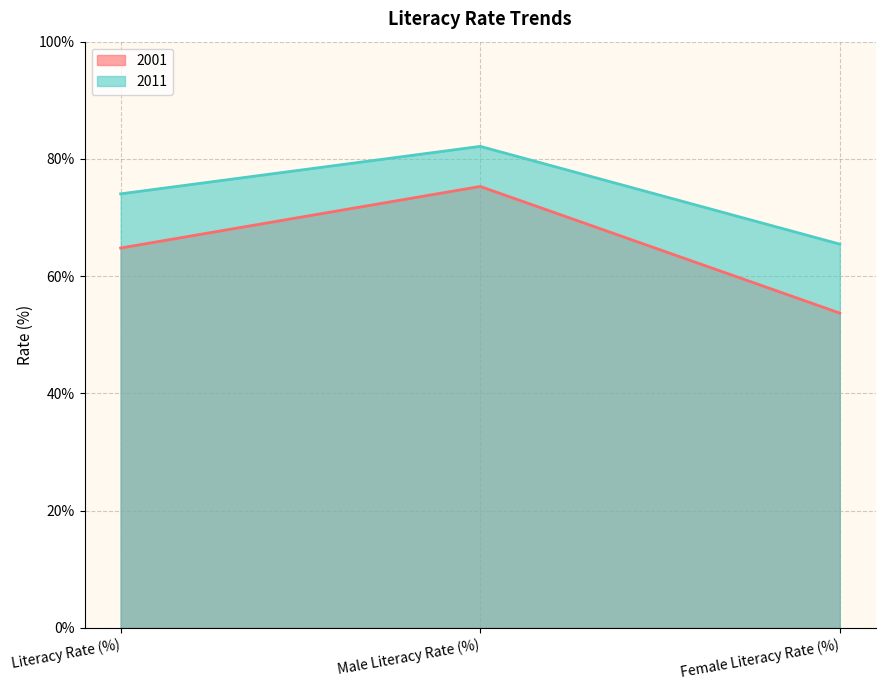

What is the greatest value displayed?

82.1